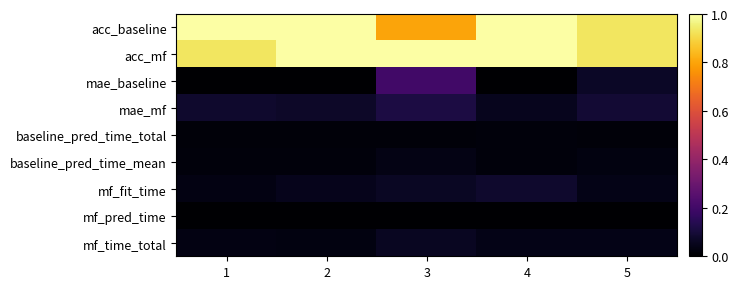

What is the difference between the highest and lowest values at 1?

1.0